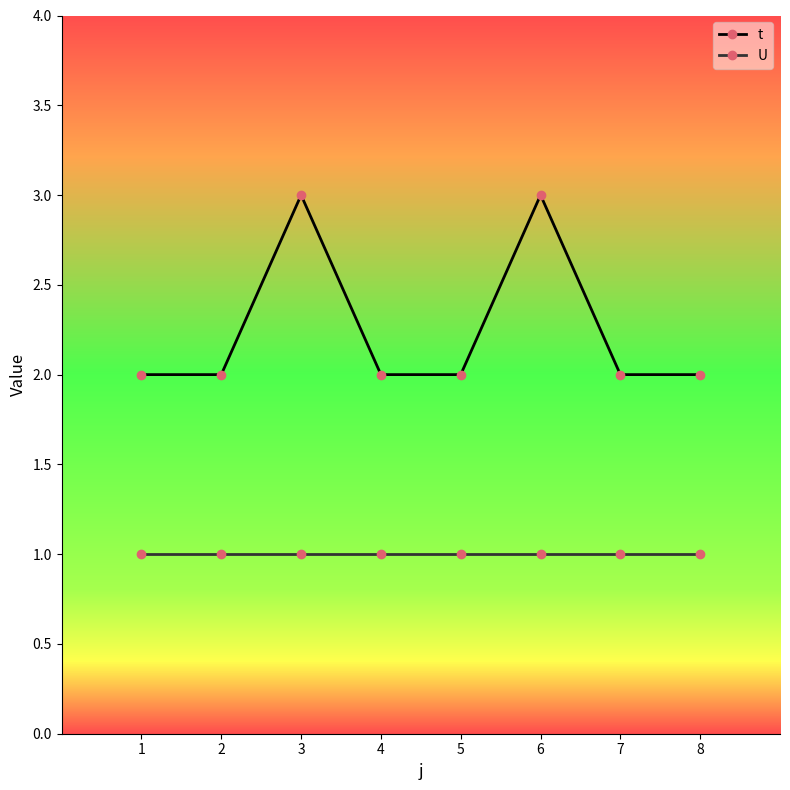

True or false: U and t intersect in this chart.

False